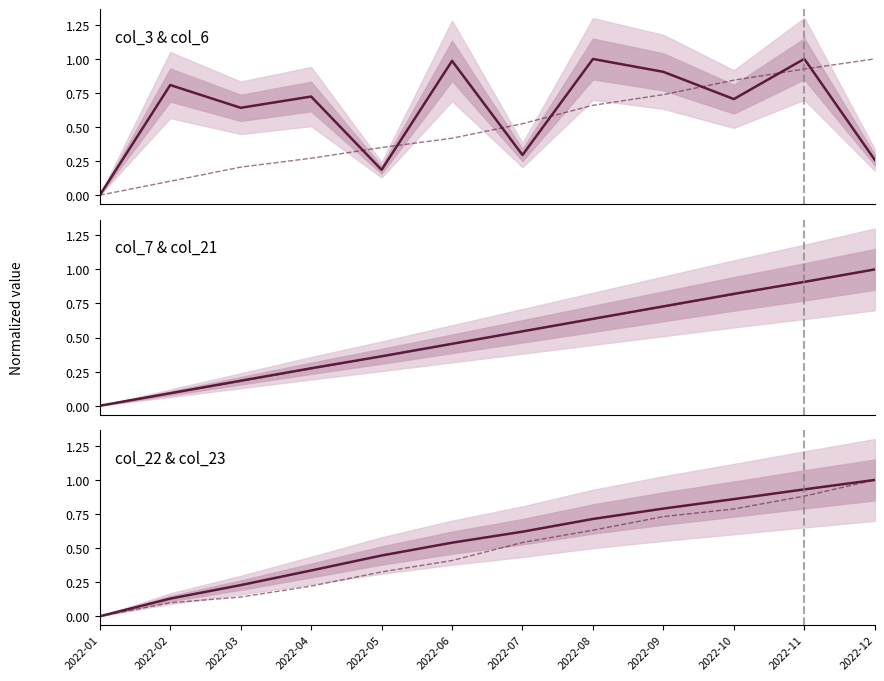

Which category has the highest value across all series?

2022-11